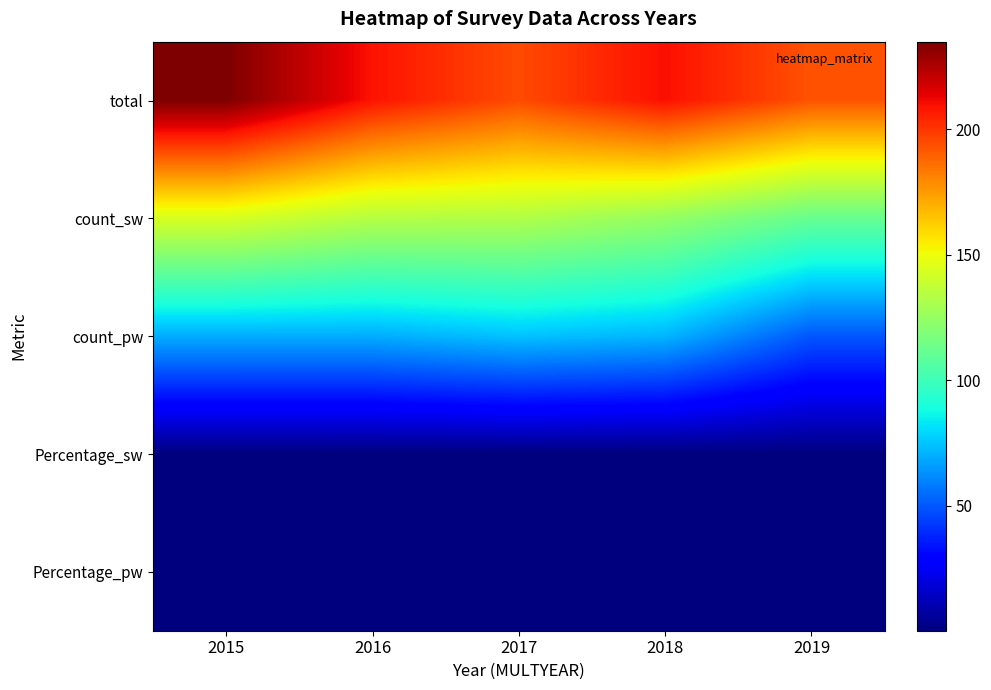

What is the spread (max minus min) of values at 2015?

234.7